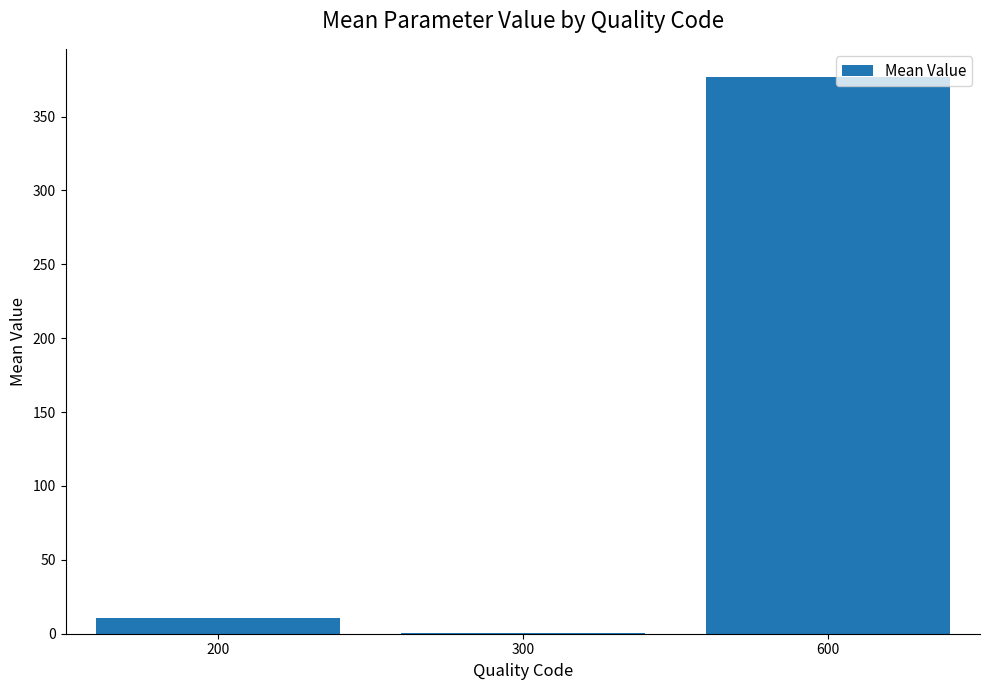

Read the value at 200.

10.6